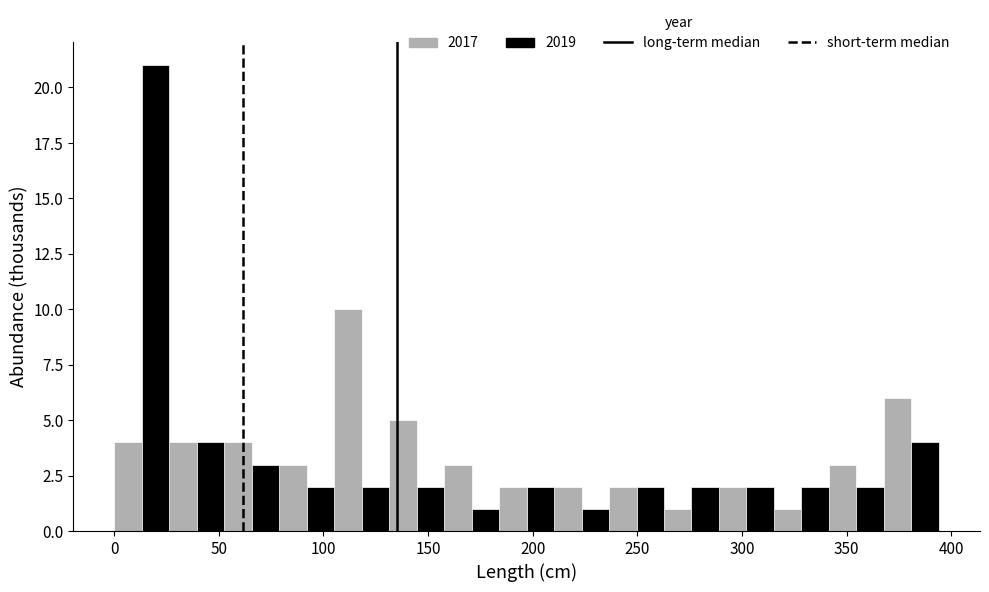

What is the height of the 2019 bar covering 340 to 370 on the x-axis? Neither the bar edges nor the heights are printed on the chart, so give them approximately, as read against the axes.

2